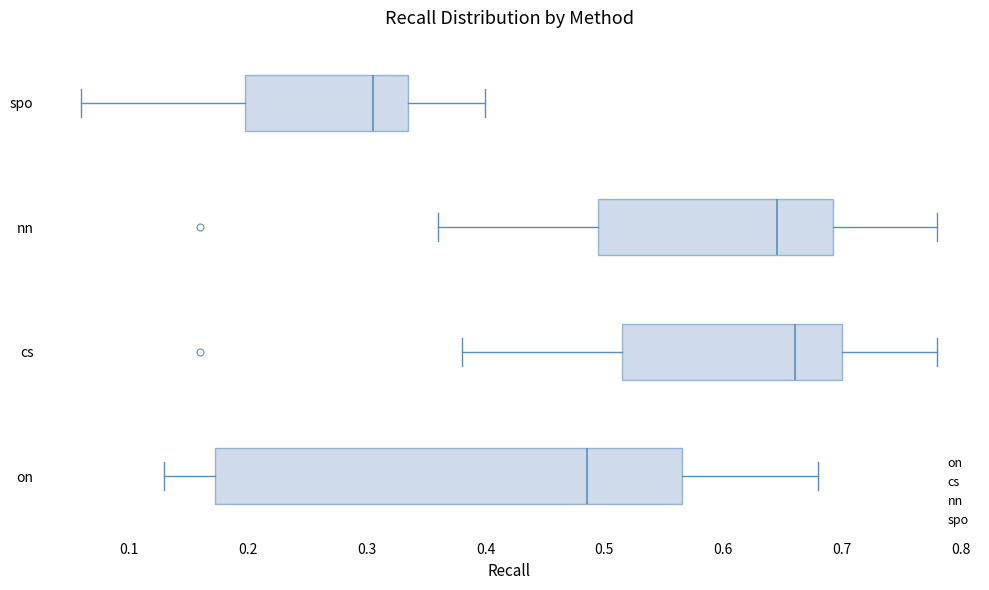

Reading bottom to top, transcribe this box plot: for each box, give where its median line is, the range the box spans, and where its two whiskers end, as read against the x-axis. The values are not printed on the chart, so give them approximately, as read against the axis.

on: median 0.49, box 0.17 to 0.57, whiskers 0.13 to 0.68
cs: median 0.66, box 0.52 to 0.70, whiskers 0.38 to 0.78
nn: median 0.65, box 0.50 to 0.69, whiskers 0.36 to 0.78
spo: median 0.31, box 0.20 to 0.34, whiskers 0.06 to 0.40